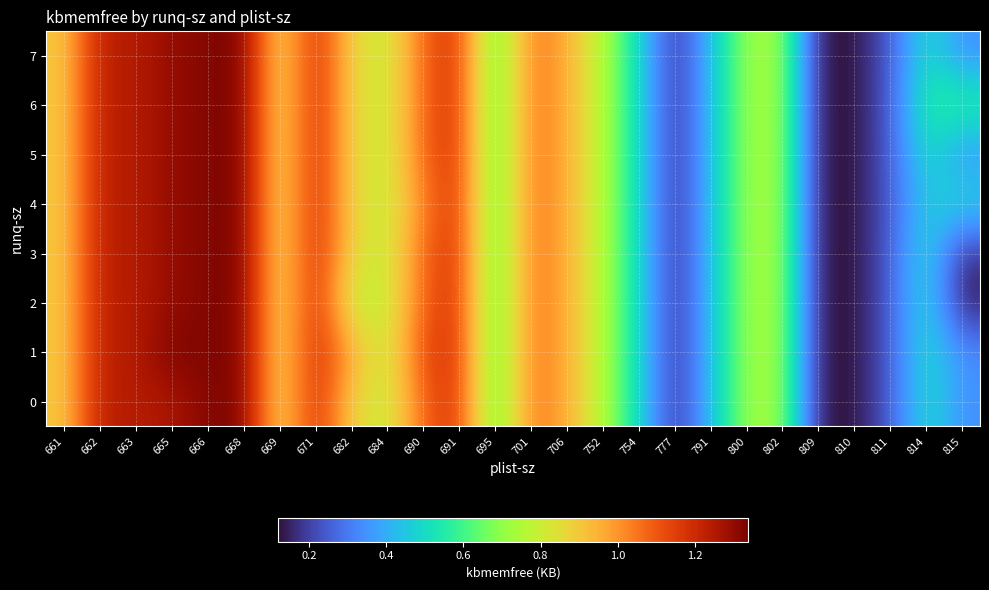

List the series in order of their peak value, highest first.

row_1, row_0, row_2, row_3, row_4, row_5, row_6, row_7